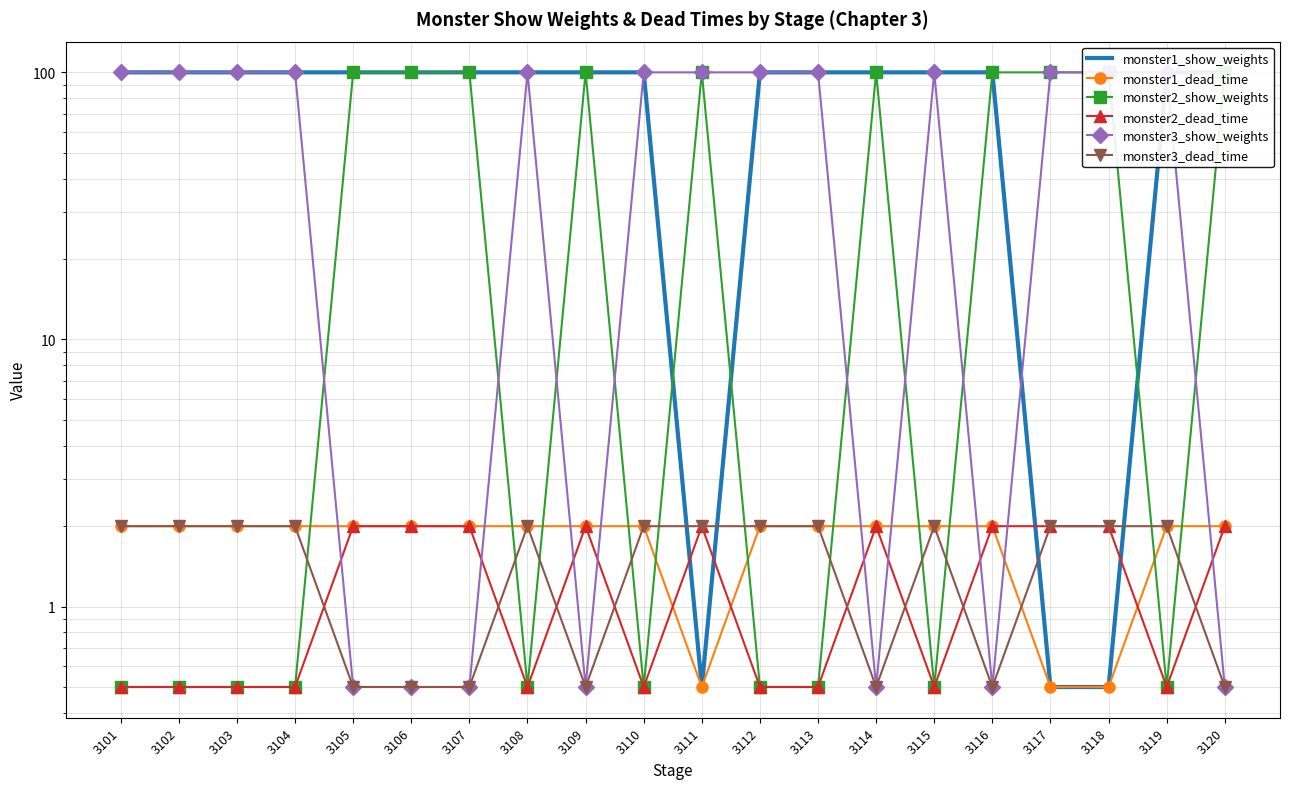

Is this an area chart (filled region under the line)?

No